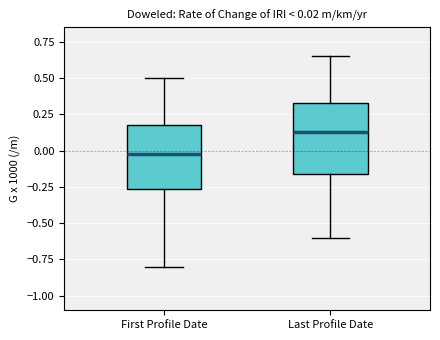

Which box has the lowest median line?

First Profile Date